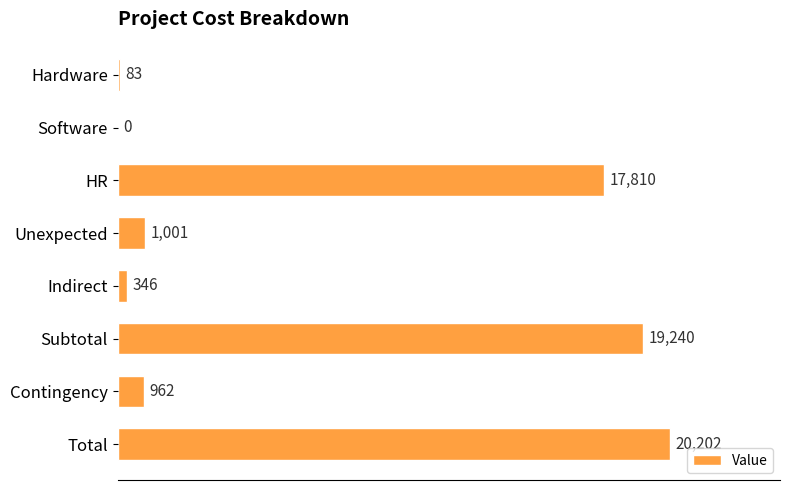

Where is the data nearest to the value 10101?

HR